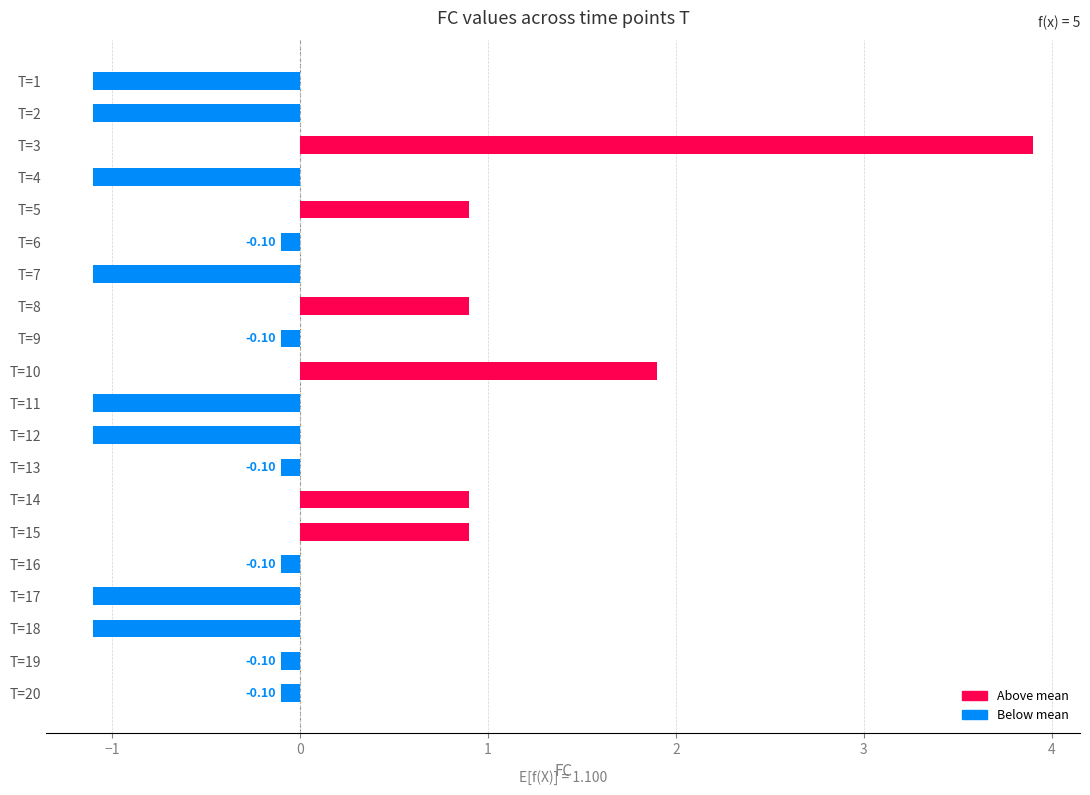

Between T=4 and T=14, which is larger?

T=14